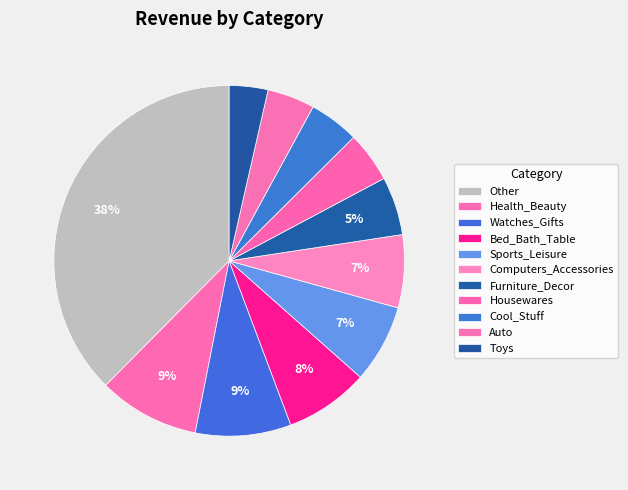

Combined, do Other and Bed_Bath_Table account for over 50%?

No